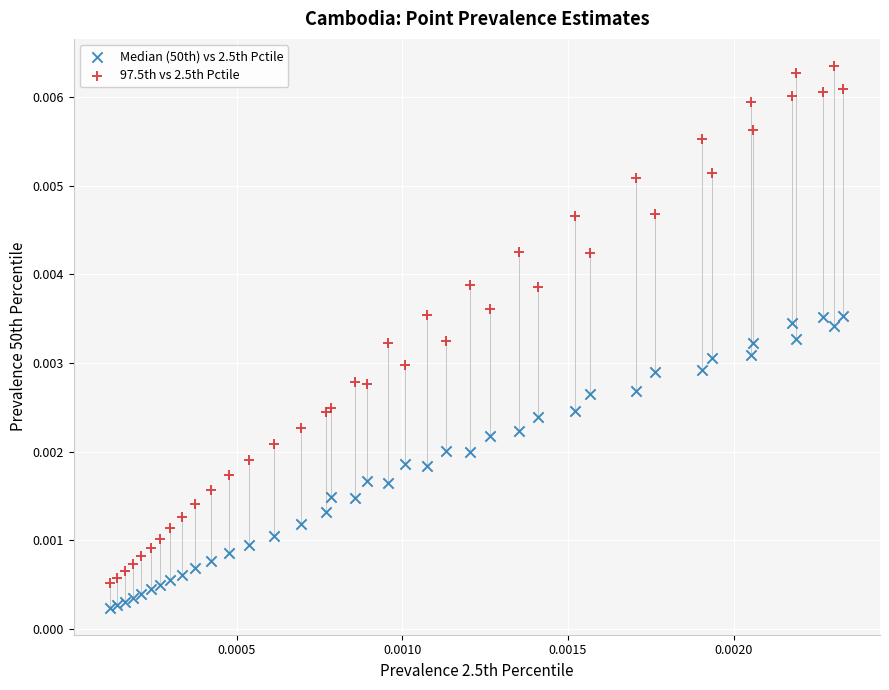

Which series contains the lowest Y value?

Median (50th) vs 2.5th Pctile